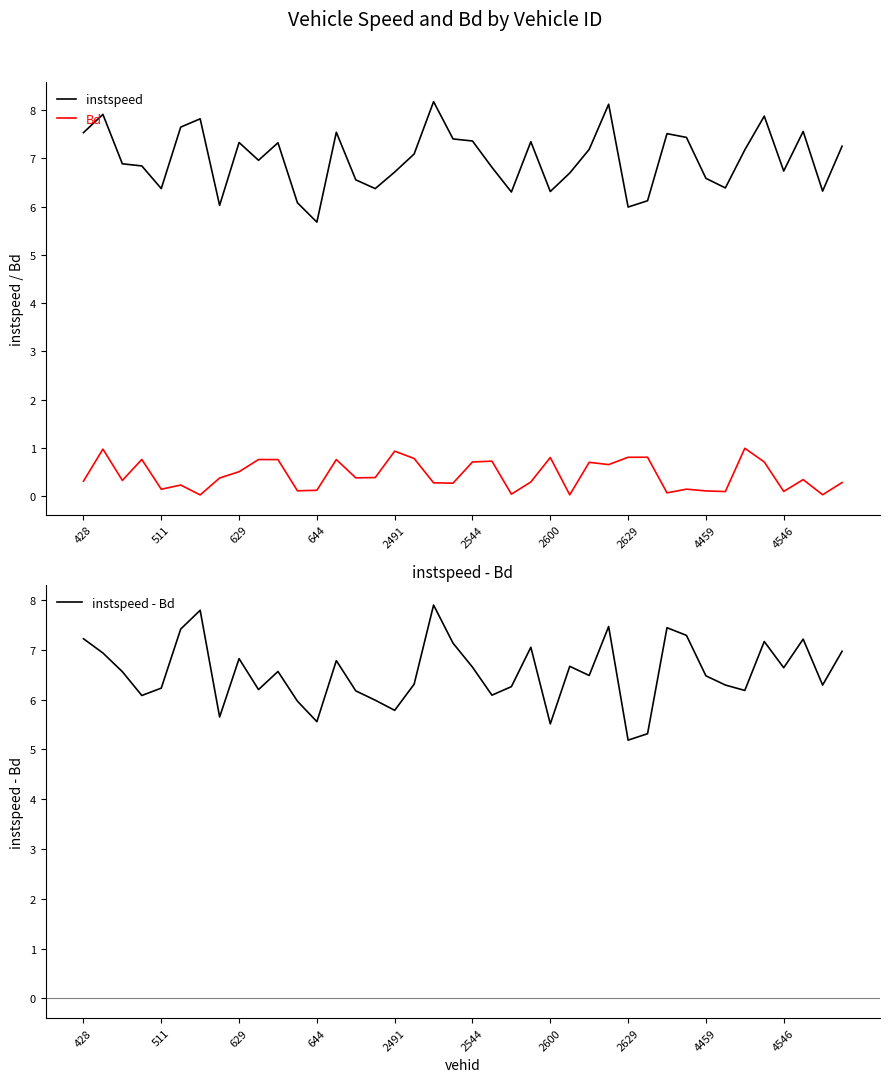

The instspeed series shows 6.7 at 4546. True or false?

True